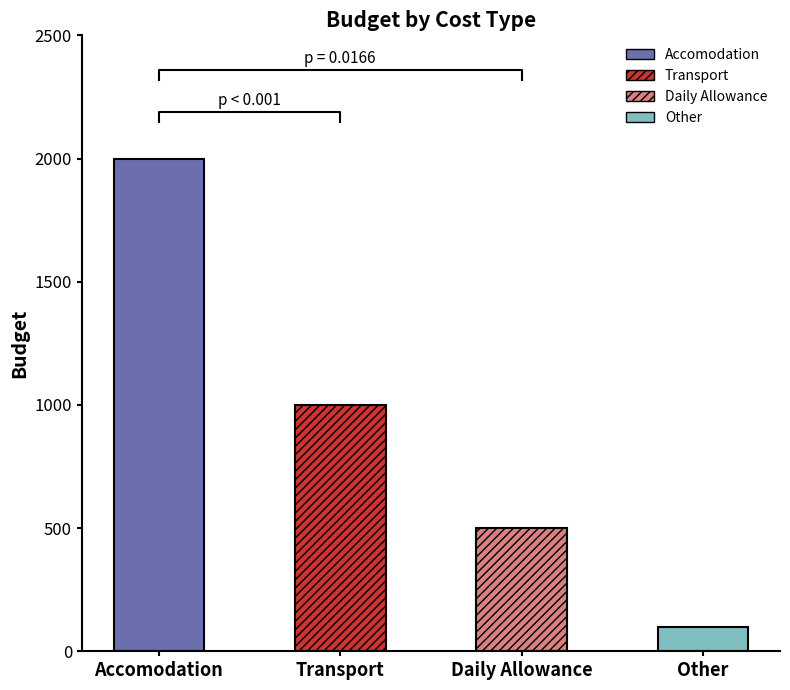

List the labels in order of value, smallest first.

Other, Daily Allowance, Transport, Accomodation